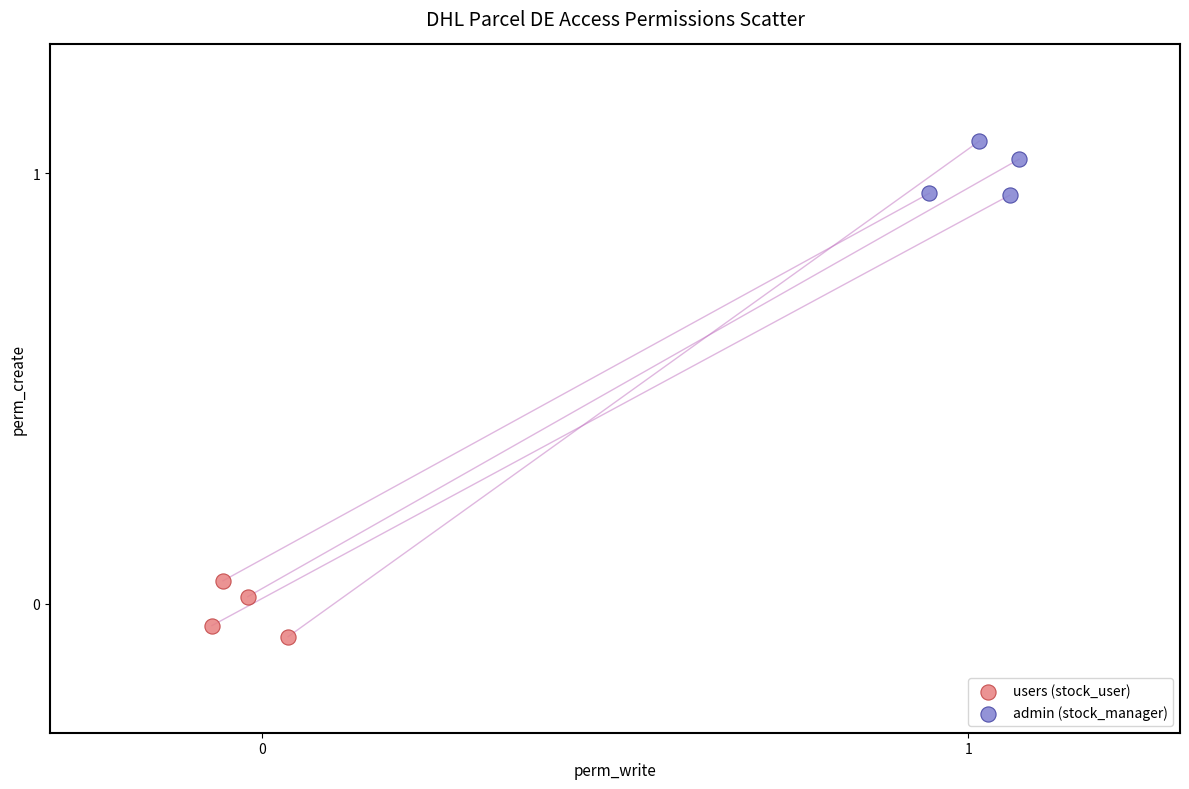

What are all the series names shown in the legend?

users (stock_user), admin (stock_manager)